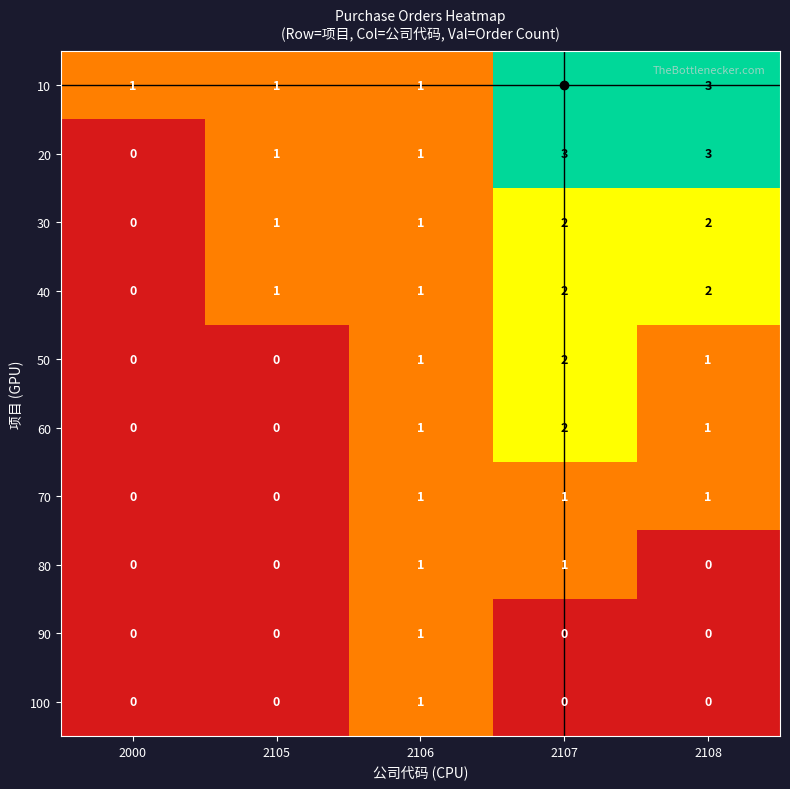

What is the sum of all 10 values?

9